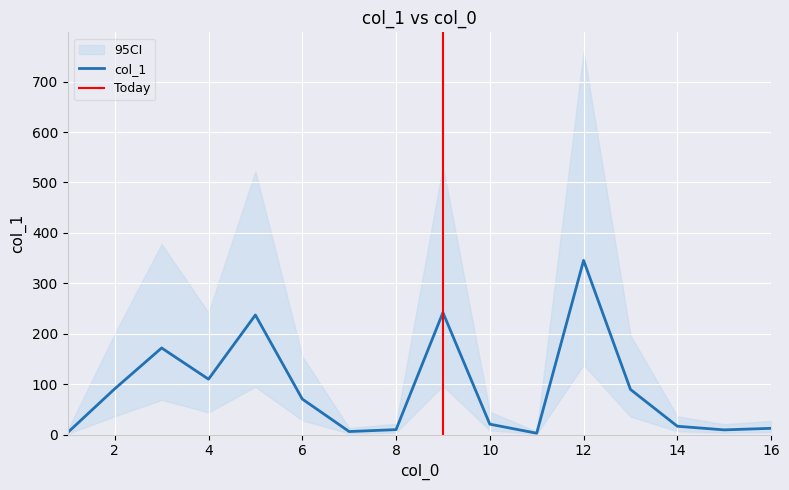

What is the difference between the maximum and minimum values?

342.8